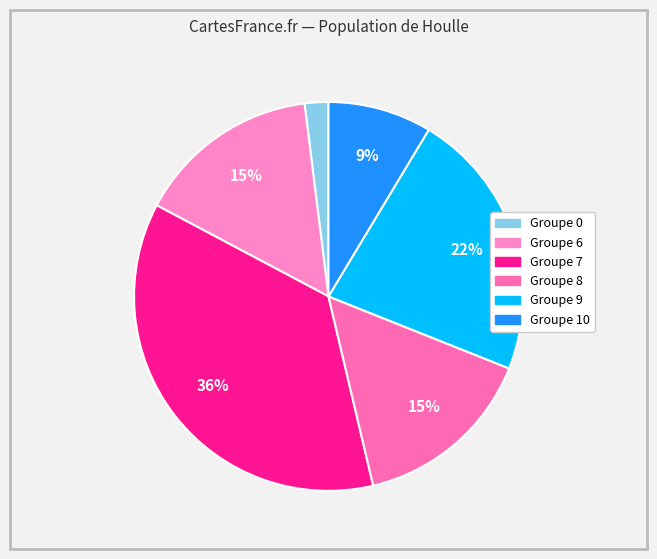

Count the number of slices in the pie.

6